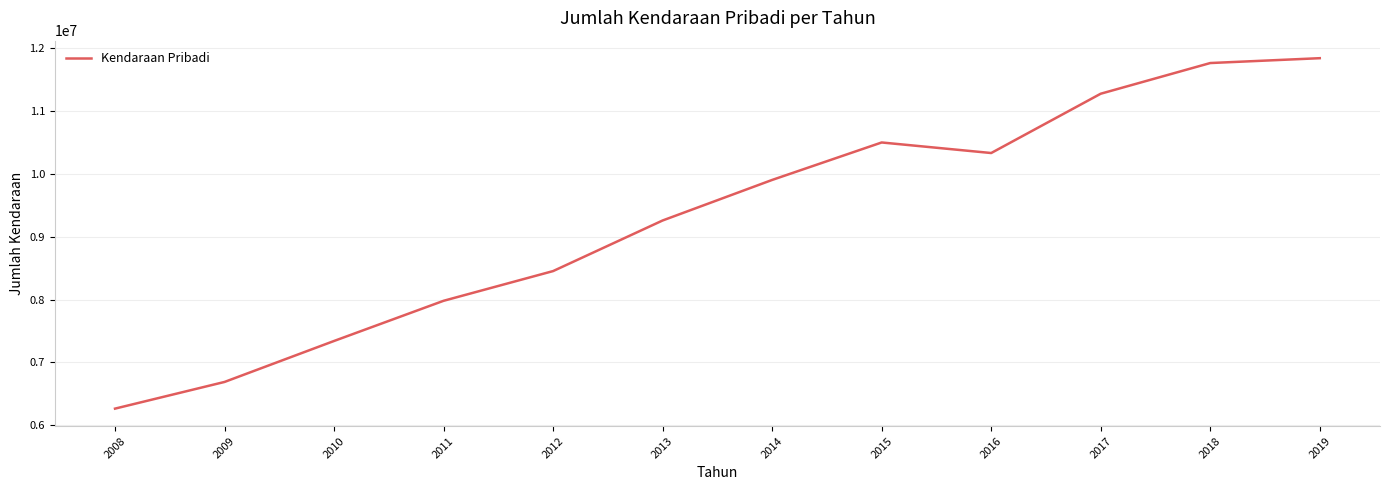

Rank the categories by value from highest to lowest.

2019, 2018, 2017, 2015, 2016, 2014, 2013, 2012, 2011, 2010, 2009, 2008